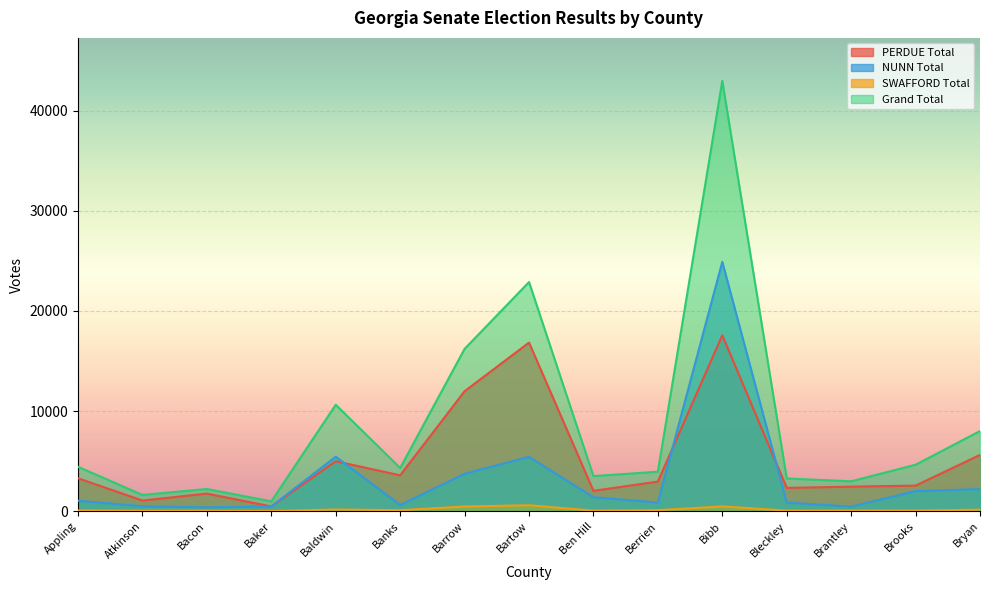

Which series has the largest range (max minus min)?

Grand Total